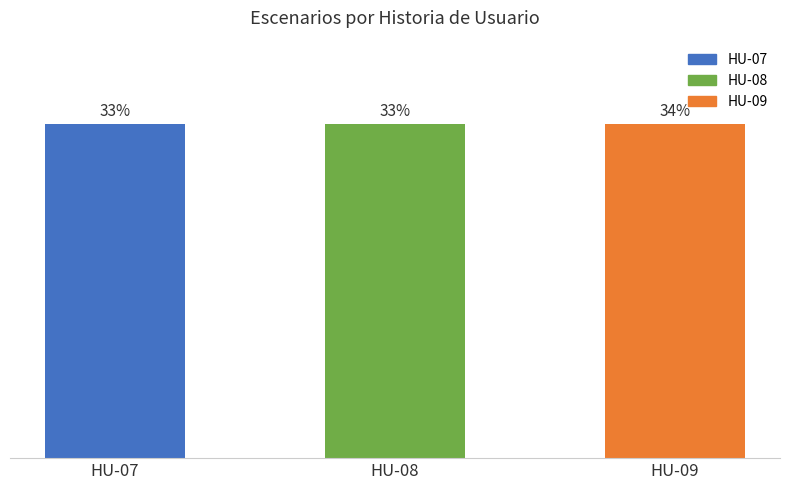

What is the difference between the maximum and second lowest values in the HU-07 series?

2